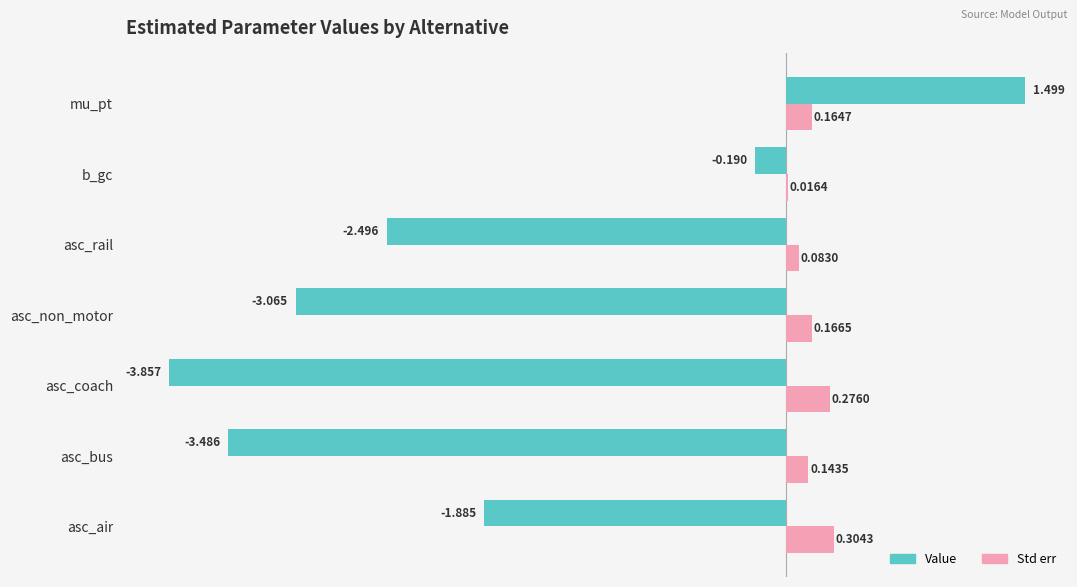

Between asc_air and b_gc, which series saw the biggest shift?

Value